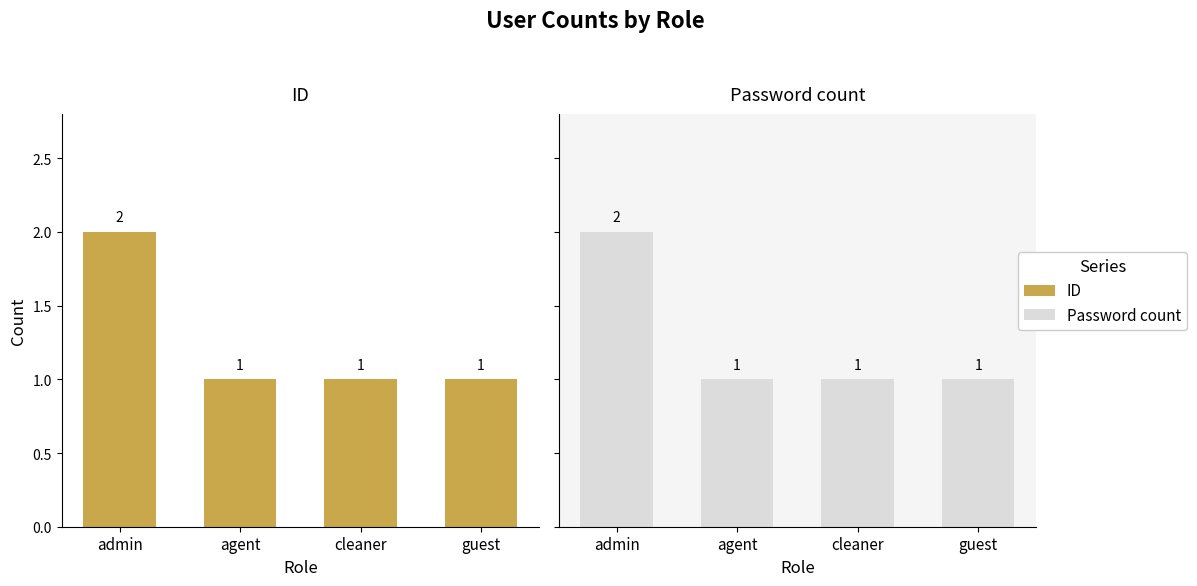

List the series in order of their peak value, highest first.

ID, Password count